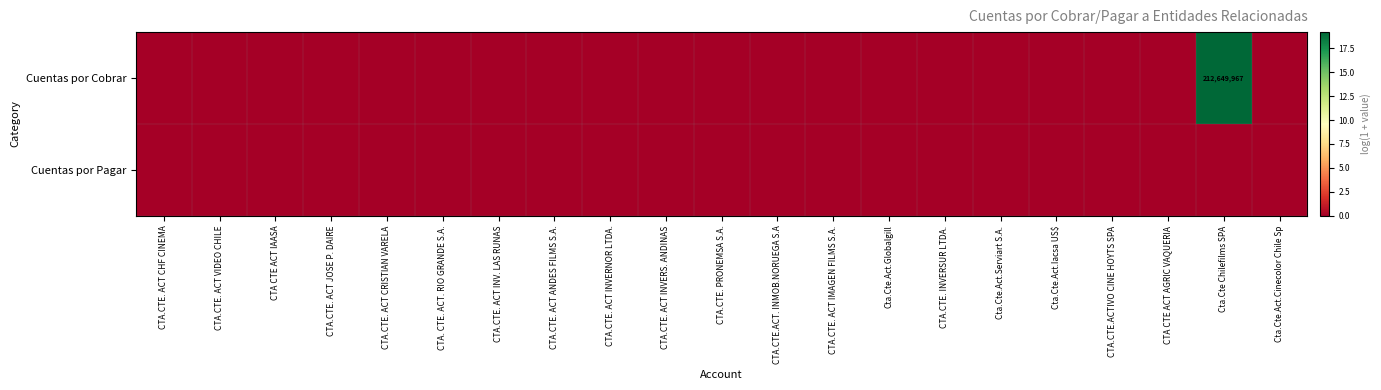

Is the value of Cuentas por Cobrar at Cta.Cte Chilefilms SPA greater than the value of Cuentas por Pagar at CTA.CTE. ACT INVERNOR LTDA.?

Yes